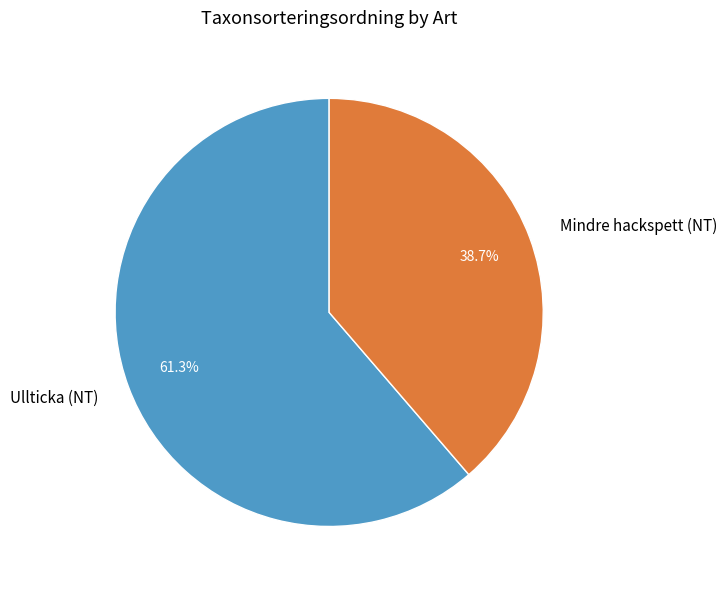

Is Mindre hackspett (NT) the majority of the pie?

No